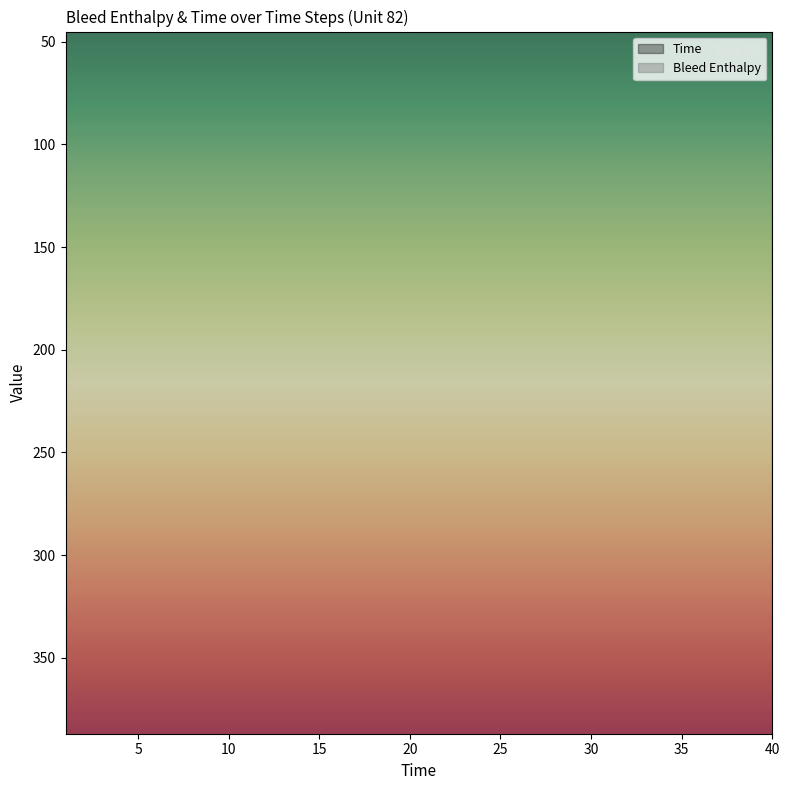

At which label does Time first exceed 21?

22